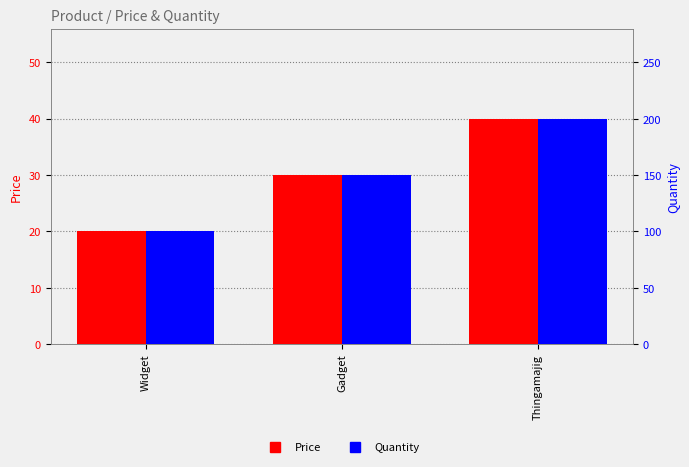

At which label does Price reach its peak?

Thingamajig